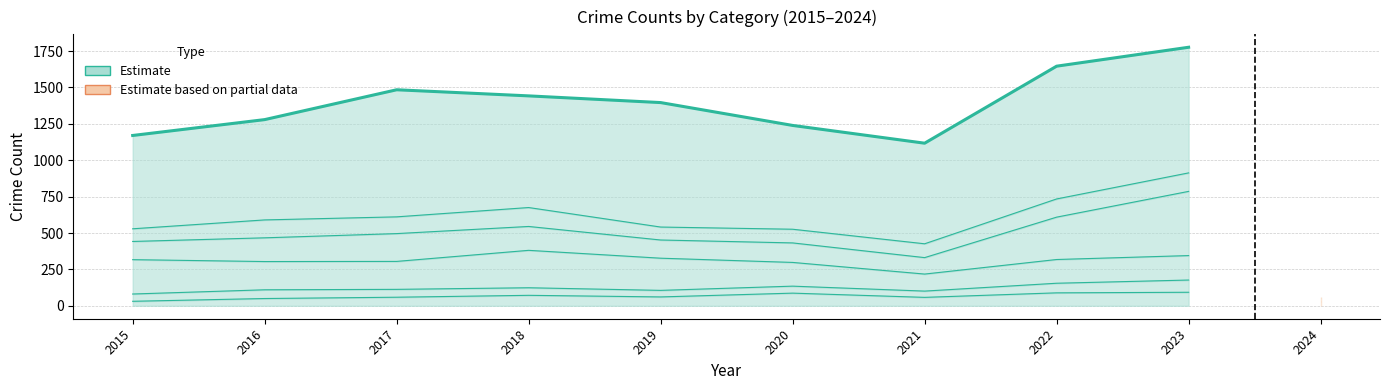

How many points are higher than both their immediate neighbors (excluding endpoints)?

1